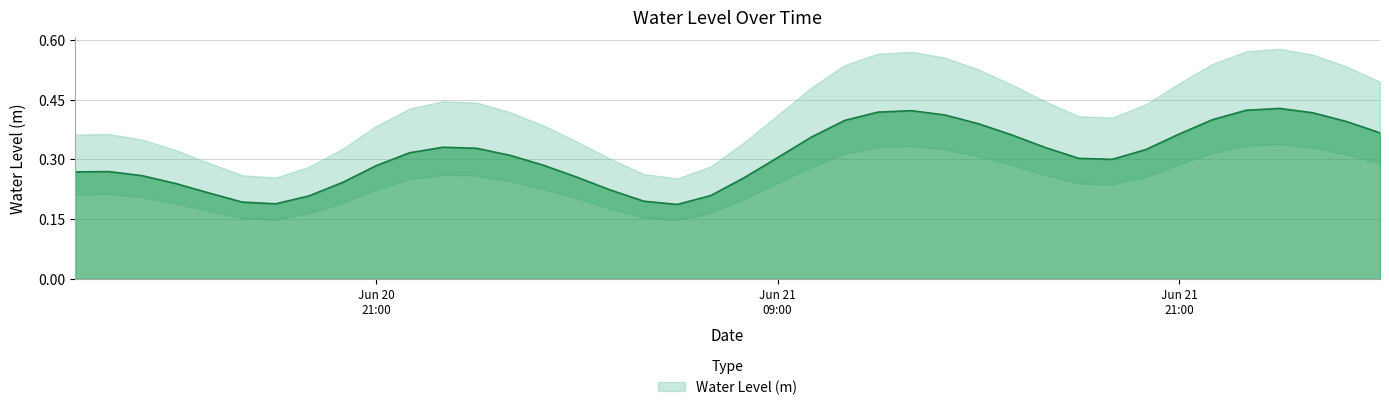

What is the value of the 25th point from the left?

0.4